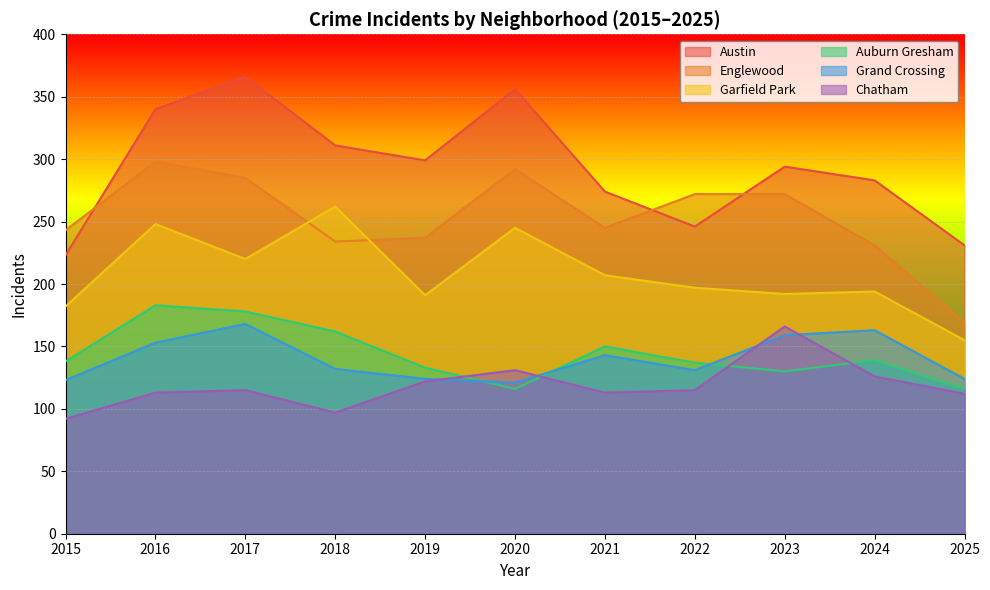

Reading left to right, list all the values displayed in this chart.

Austin: 223	340	366	311	299	356	274	246	294	283	231
Englewood: 243	298	285	234	237	292	245	272	272	231	169
Garfield Park: 182	248	220	262	191	245	207	197	192	194	155
Auburn Gresham: 138	183	178	162	133	116	150	137	130	139	116
Grand Crossing: 123	153	168	132	124	121	143	131	159	163	124
Chatham: 92	113	115	97	122	131	113	115	166	126	112